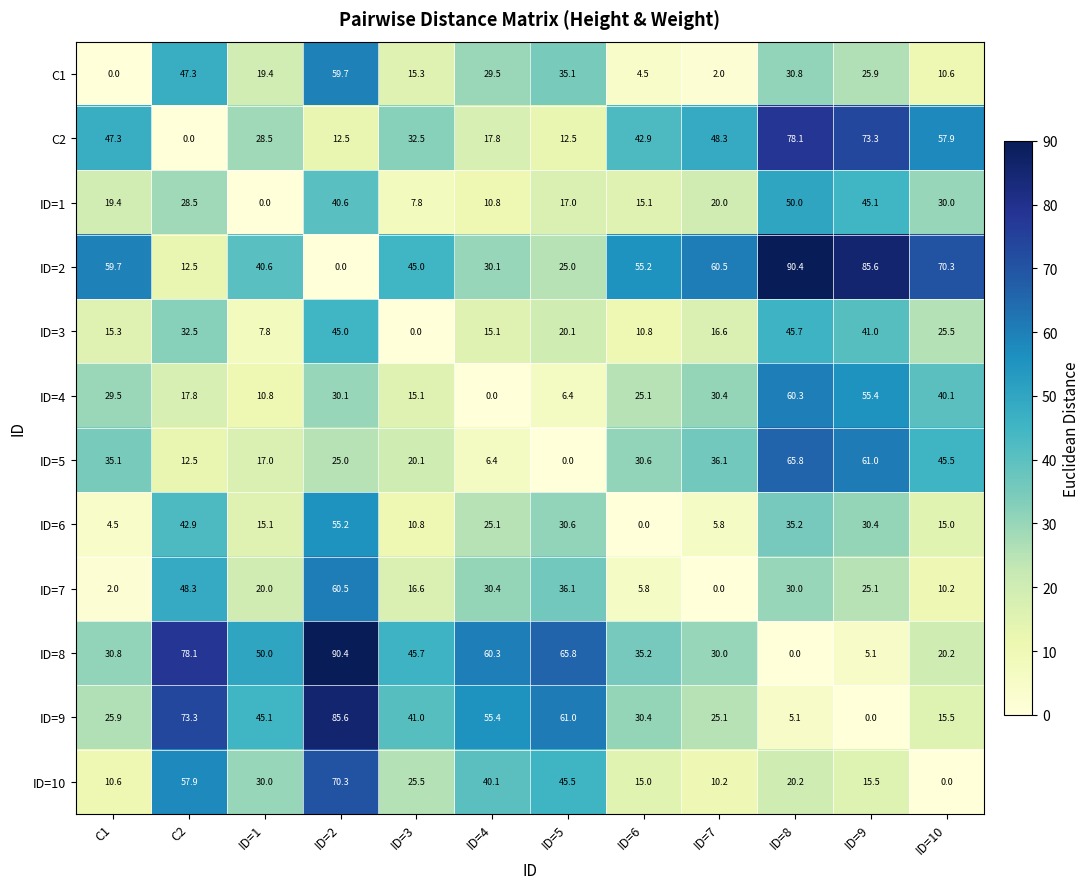

What is the average value of the C1 series?

23.3